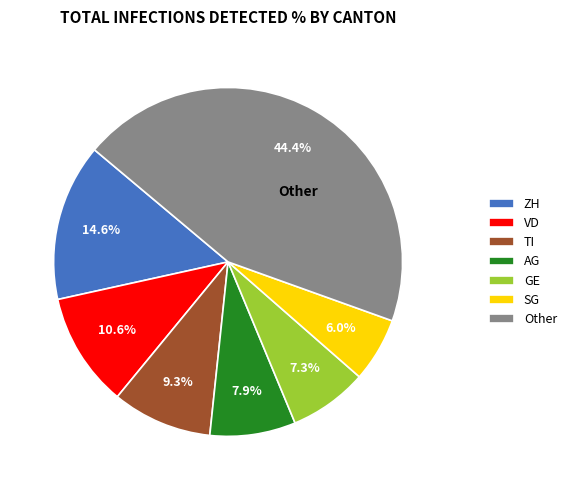

Which has a higher value, AG or GE?

AG